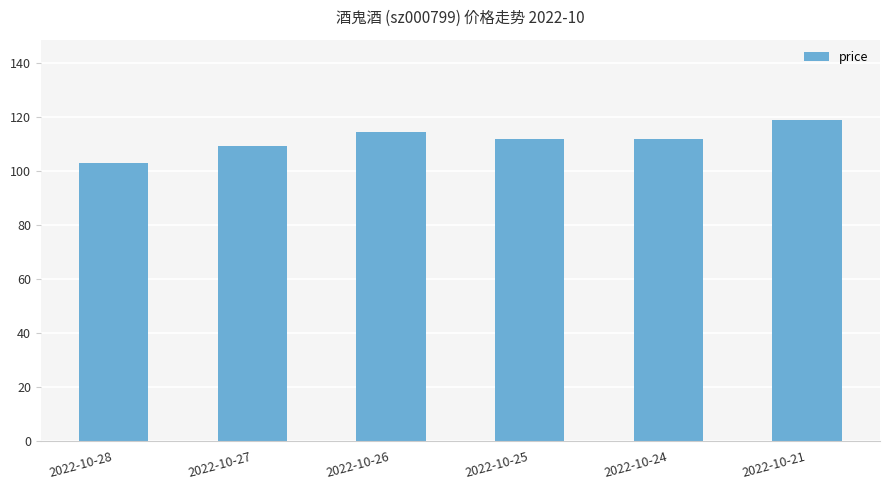

What is the maximum value shown in the chart?

118.8